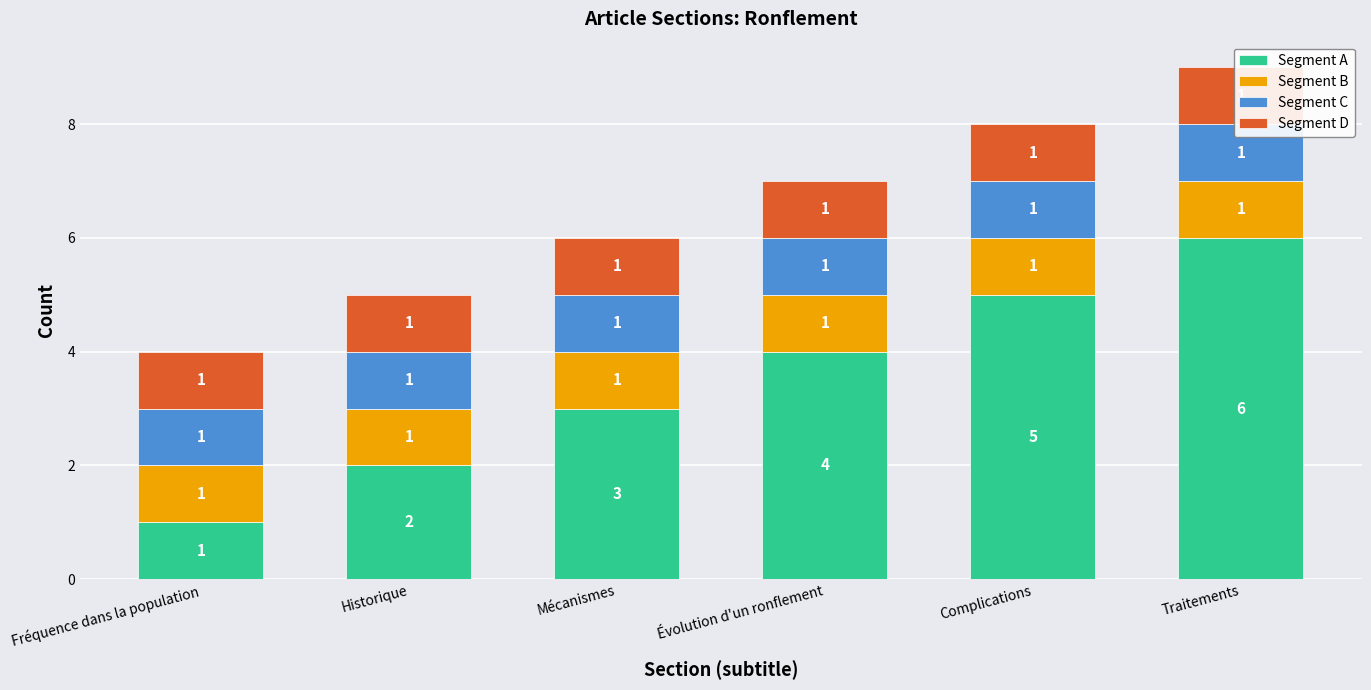

Count the number of data series in this chart.

4